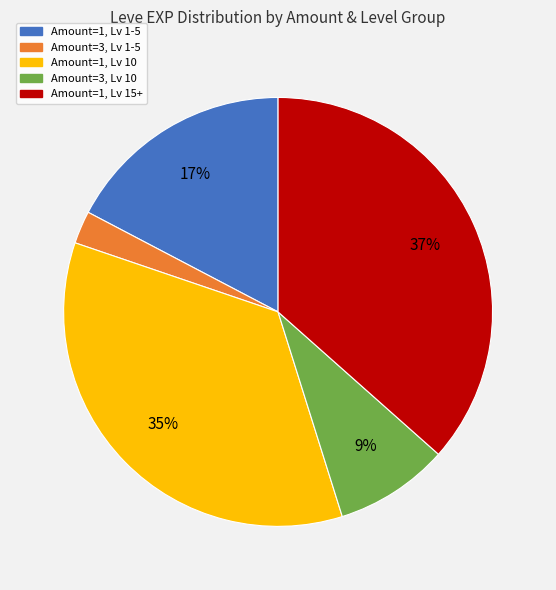

How many segments does this pie chart have?

5